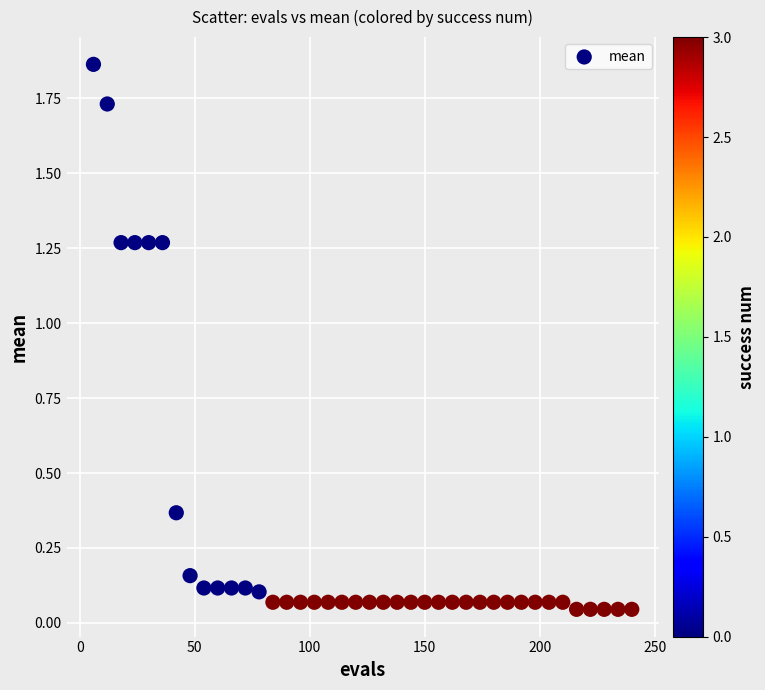

What is the range of Y values (max minus min)?

1.8